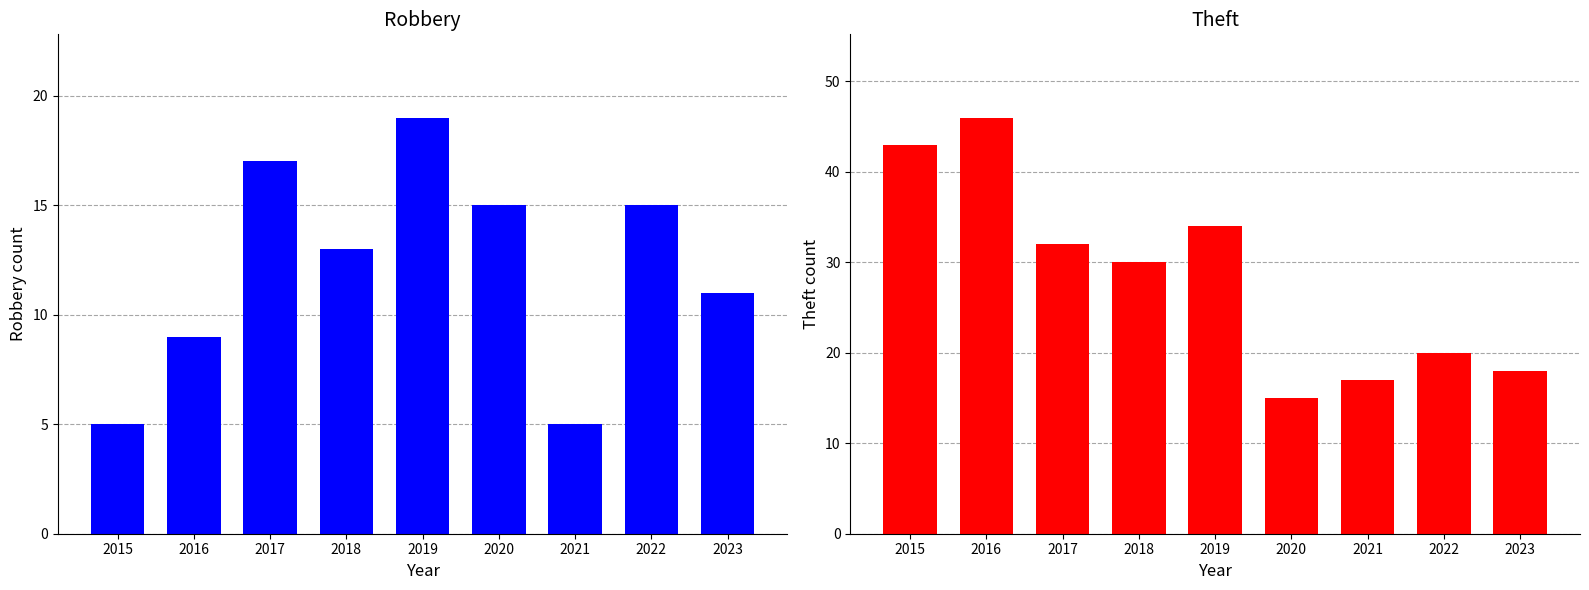

Rank the series by their average value, from highest to lowest.

Theft, Robbery